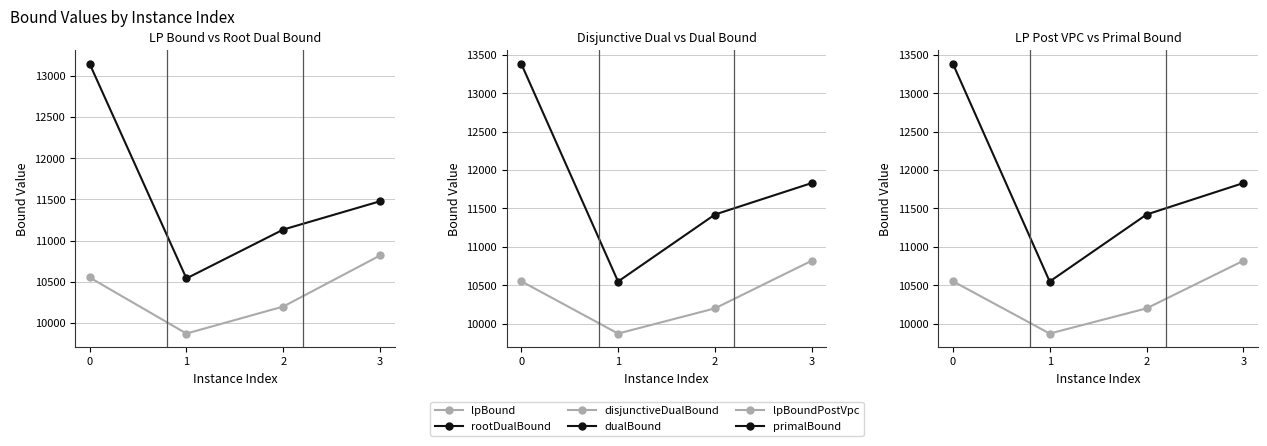

Reading left to right, what are all the values shown in this chart?

lpBound: 0=10552.4	1=9870.9	2=10199.0	3=10819.3
rootDualBound: 0=13147.9	1=10540.1	2=11133.3	3=11477.1
disjunctiveDualBound: 0=10552.4	1=9870.9	2=10199.0	3=10819.3
dualBound: 0=13385.0	1=10548.3	2=11420.1	3=11830.0
lpBoundPostVpc: 0=10552.4	1=9870.9	2=10199.0	3=10819.3
primalBound: 0=13385.0	1=10548.3	2=11420.1	3=11830.1